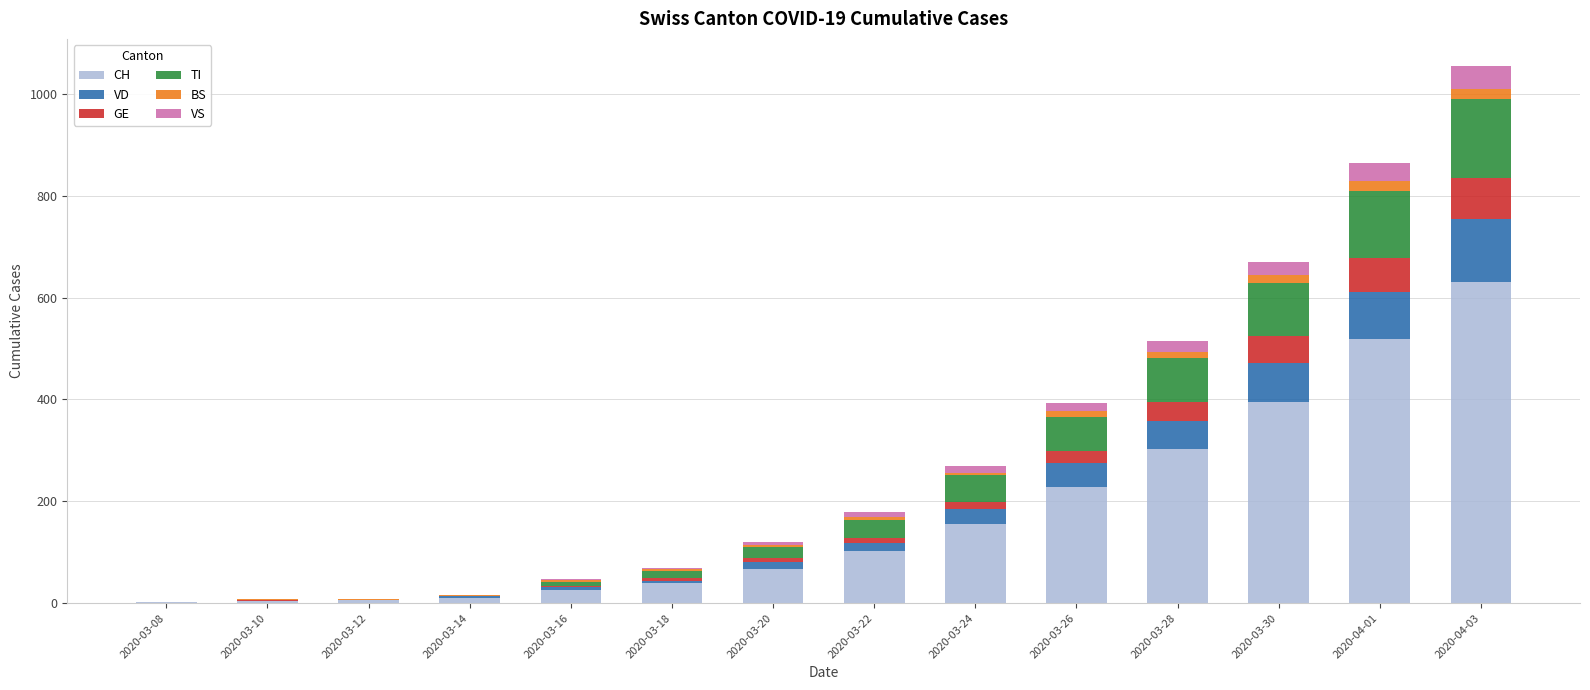

At which category is the sum across all series the highest?

2020-04-03